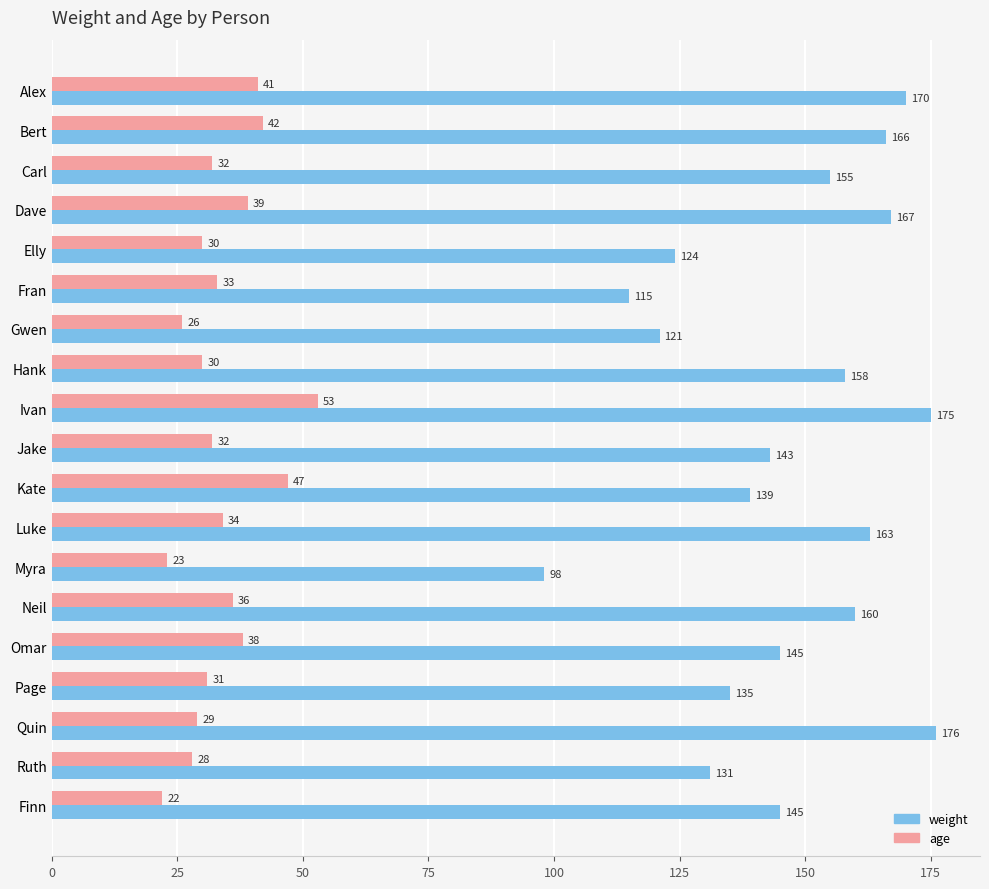

What is the difference between the maximum and second lowest values in the weight series?

61